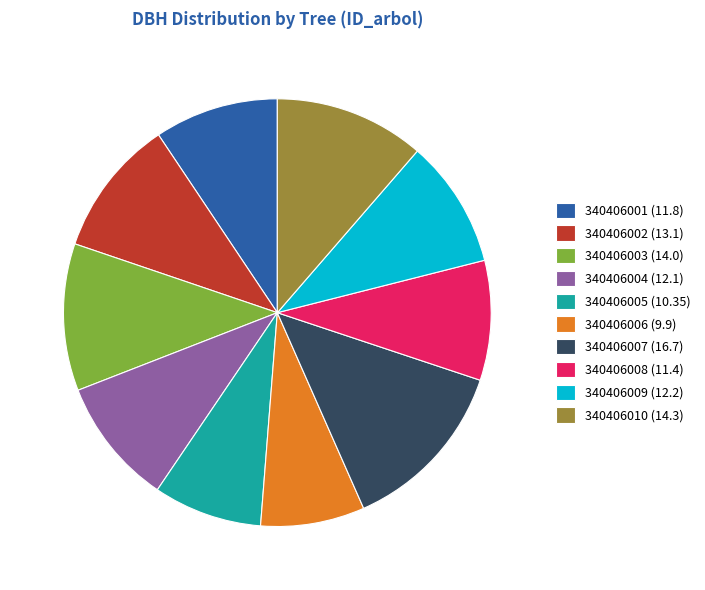

The 340406008 slice represents 9% of the pie. True or false?

True